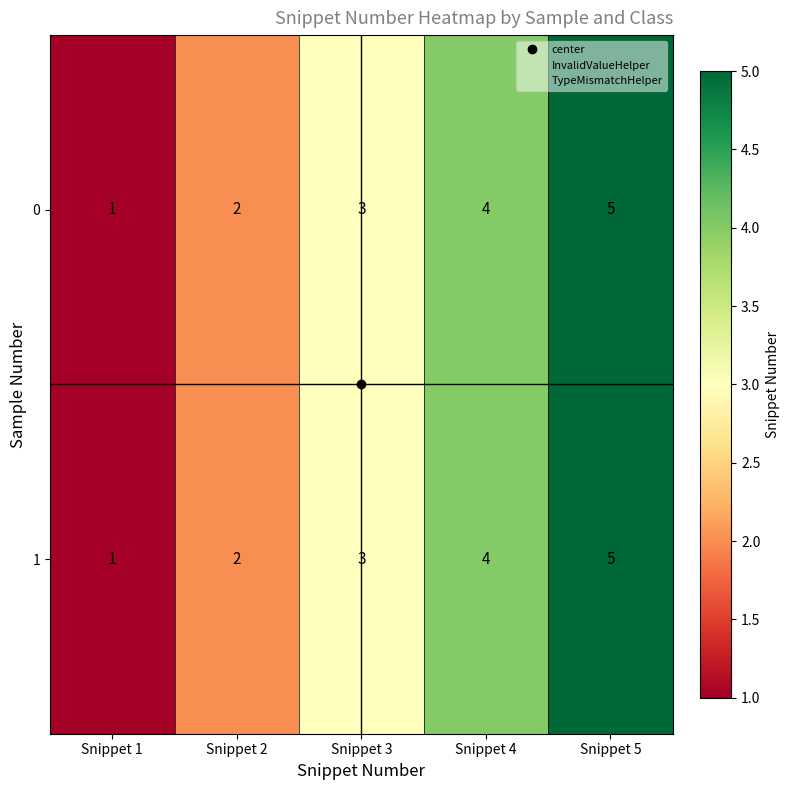

How many distinct data groups are displayed?

2